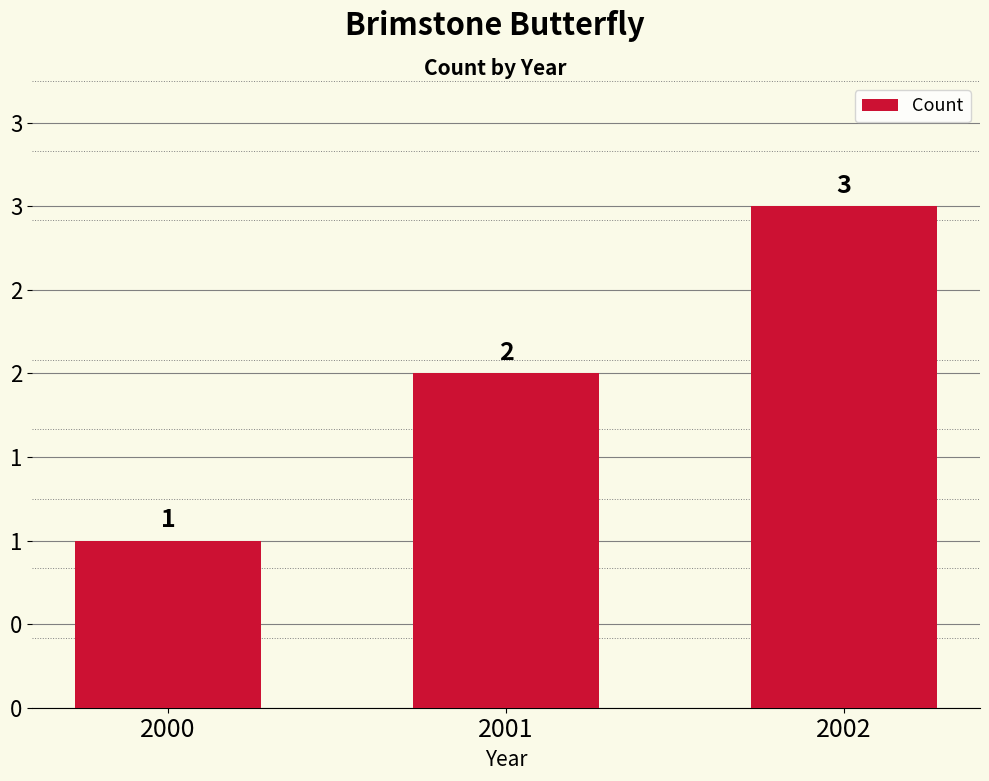

List the labels in order of value, largest first.

2002, 2001, 2000